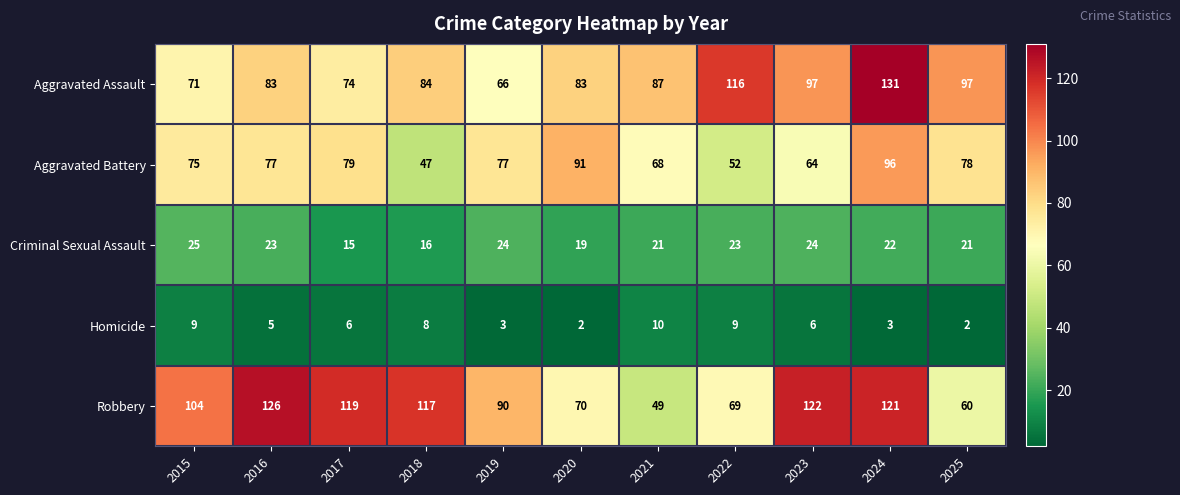

What is the greatest value displayed?

131